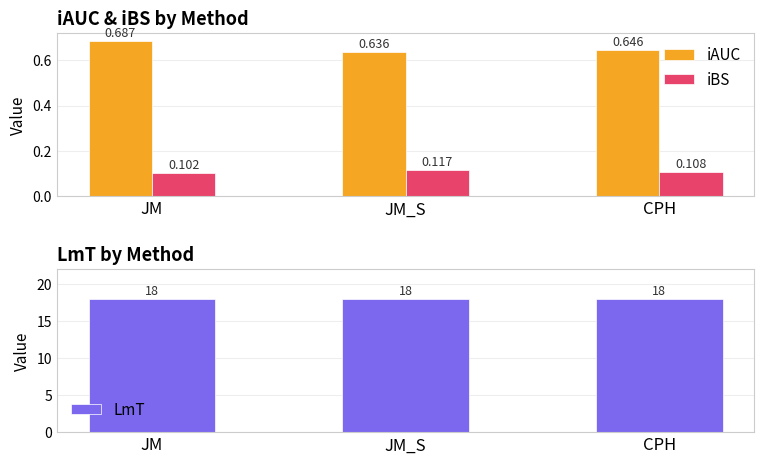

Count the number of categories in the chart.

3